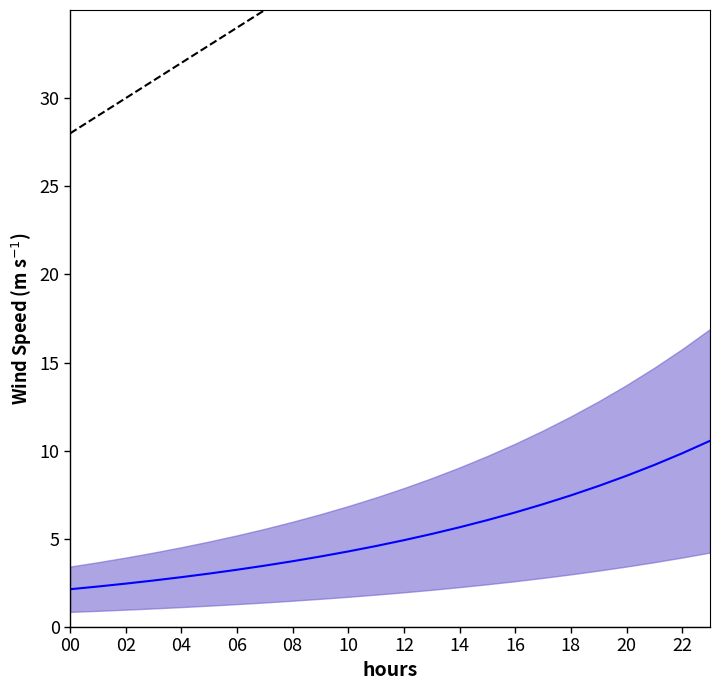

How many lines are shown in the chart?

2